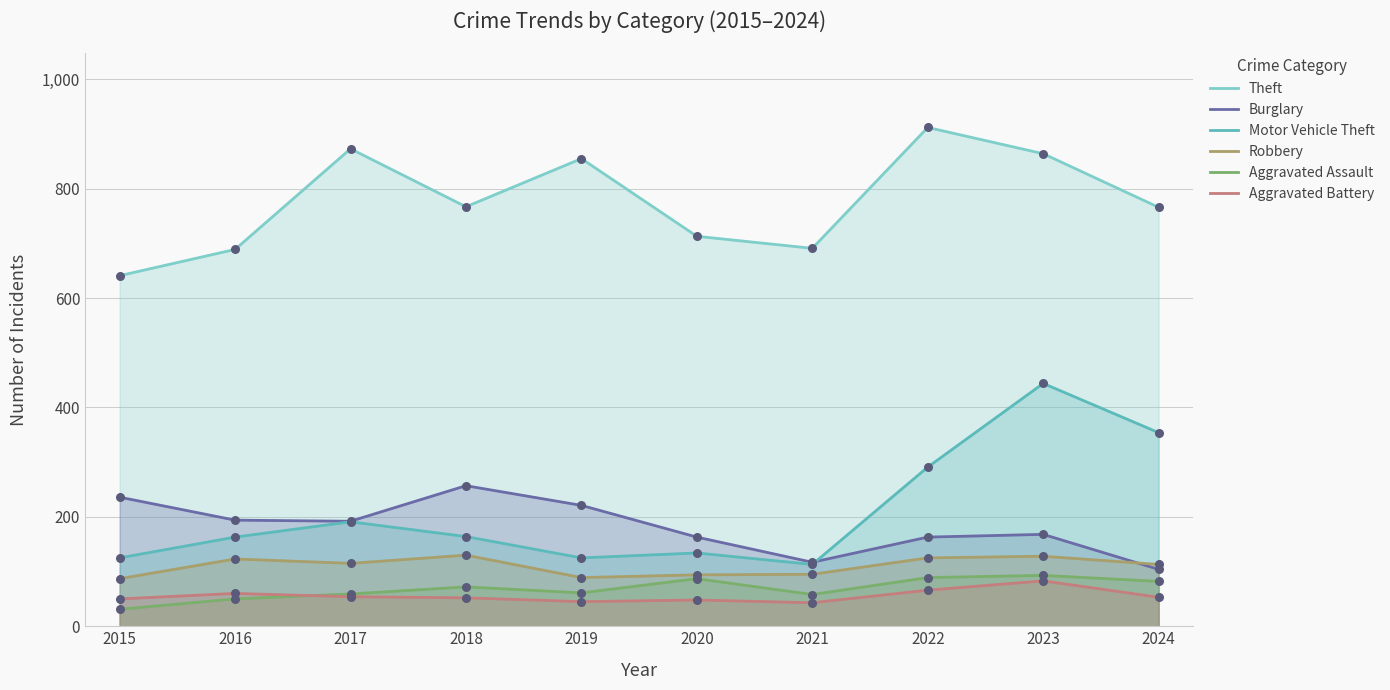

Which series reaches the minimum Y coordinate?

Aggravated Assault